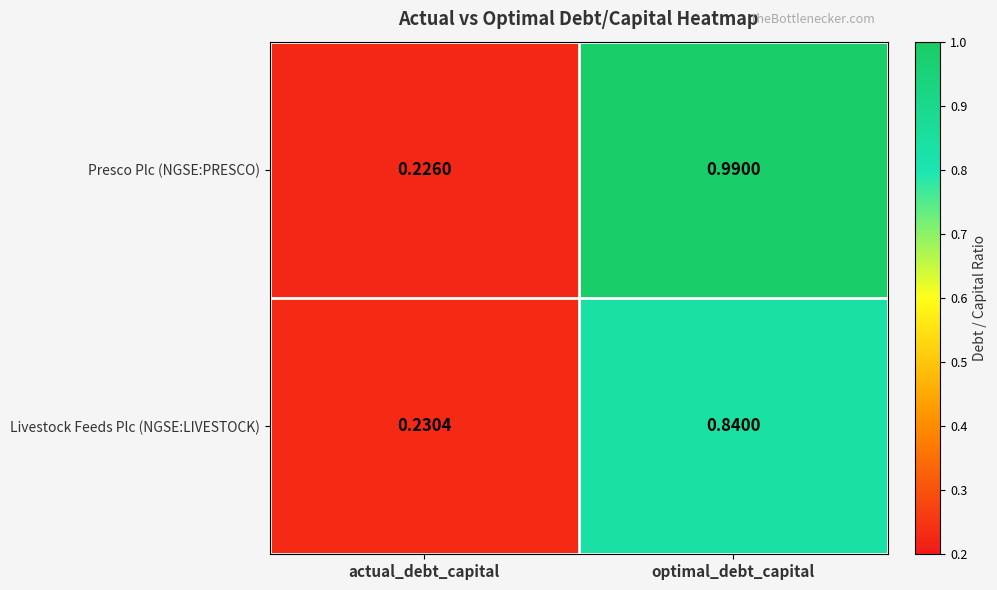

Is the value of Livestock Feeds Plc (NGSE:LIVESTOCK) at actual_debt_capital greater than the value of Presco Plc (NGSE:PRESCO) at optimal_debt_capital?

No